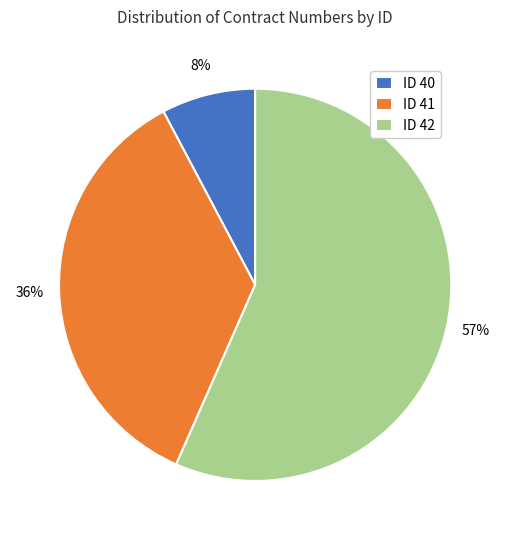

Rank the categories by value from lowest to highest.

ID 40, ID 41, ID 42